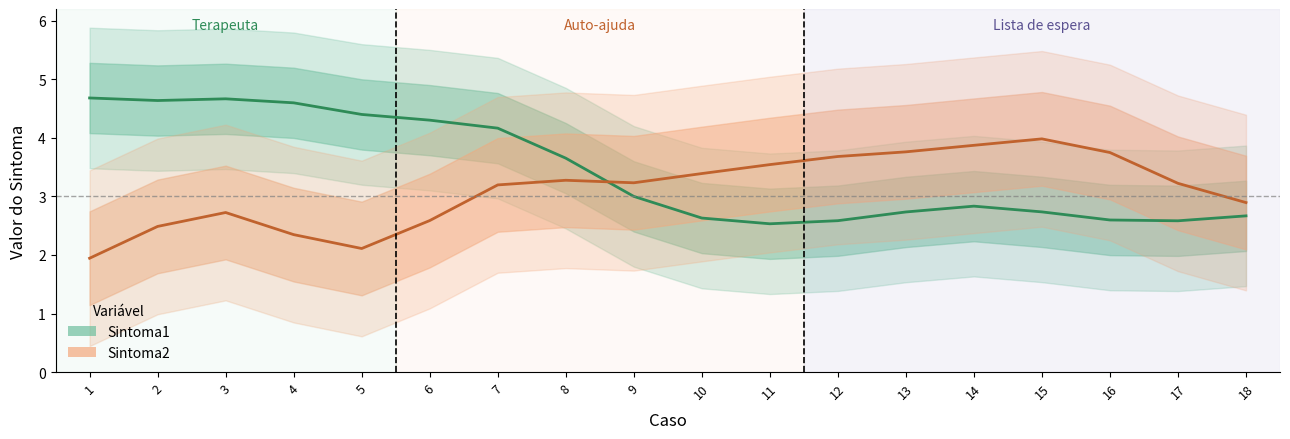

List the series in order of their peak value, highest first.

Sintoma1, Sintoma2